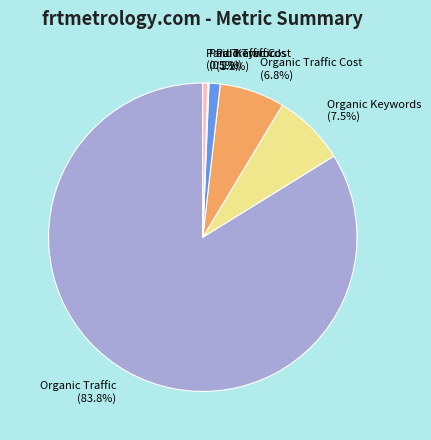

Combined, do Organic Keywords and Organic Traffic Cost account for over 50%?

No